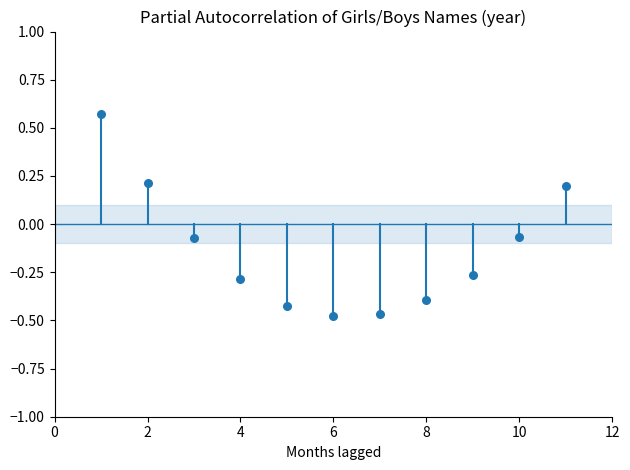

What is the range of Y values (max minus min)?

1.0